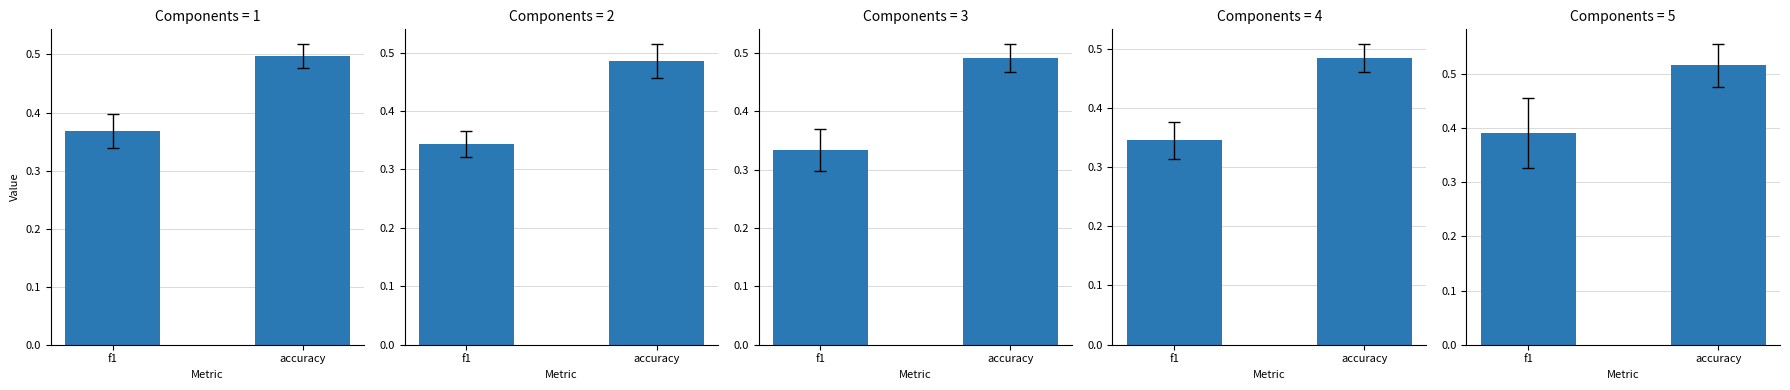

Count the Group 5 values in the range 0 to 1.

2